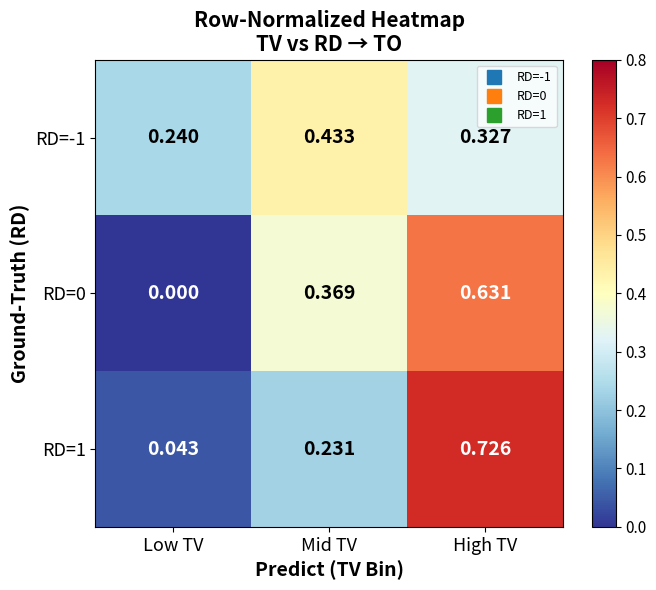

Where is RD=-1 nearest to the value 0?

Low TV